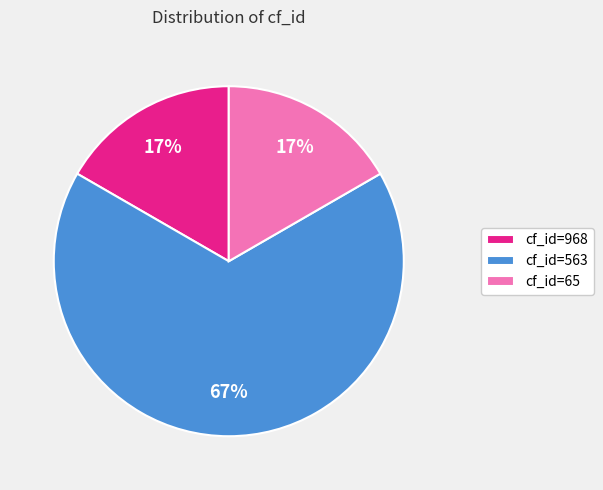

Which slice is the largest?

cf_id=563